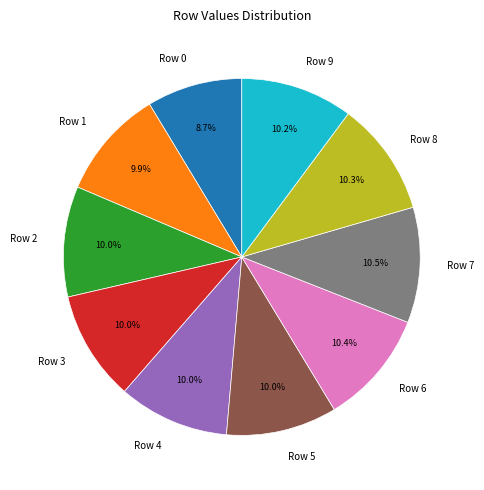

Which slice is the smallest?

Row 0